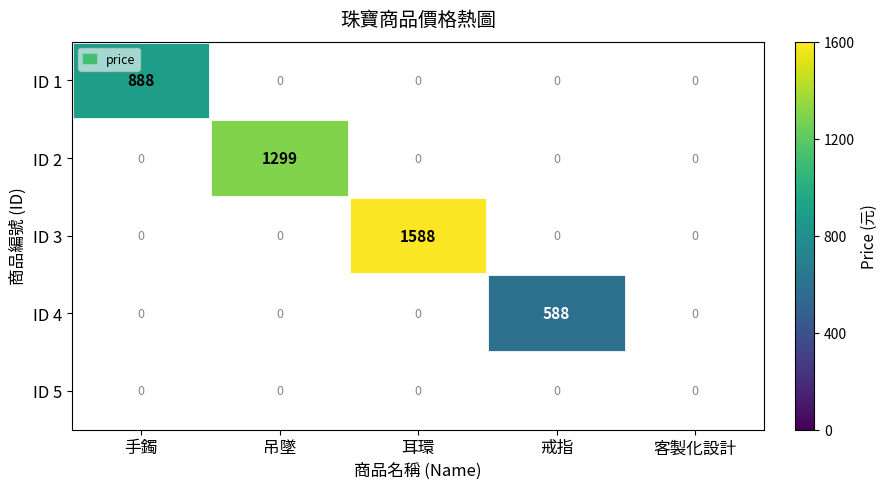

What is the greatest value displayed?

1588.0